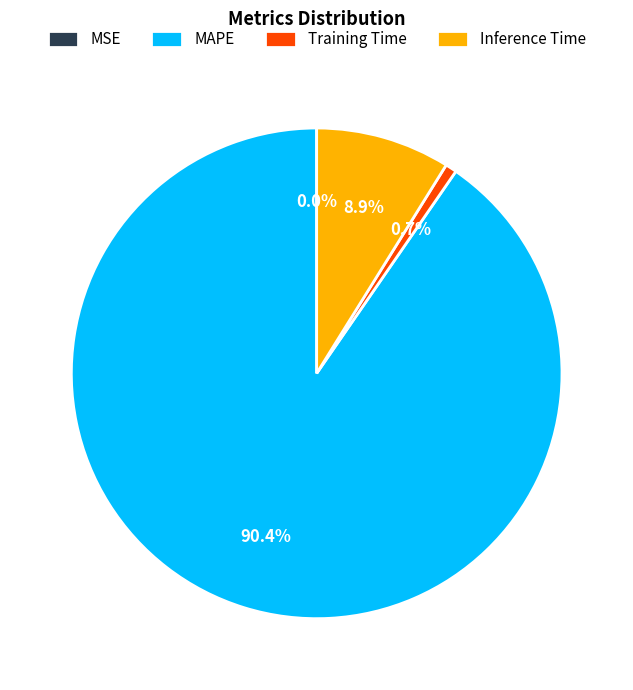

Which slice represents more than half of the pie?

MAPE